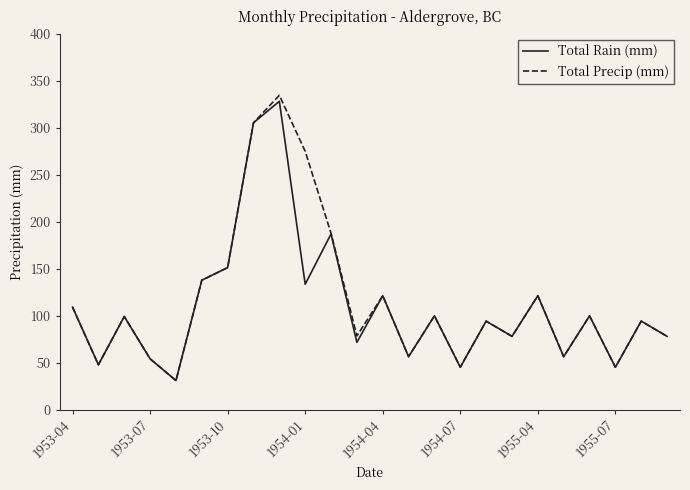

Which series has the largest range (max minus min)?

Total Precip (mm)